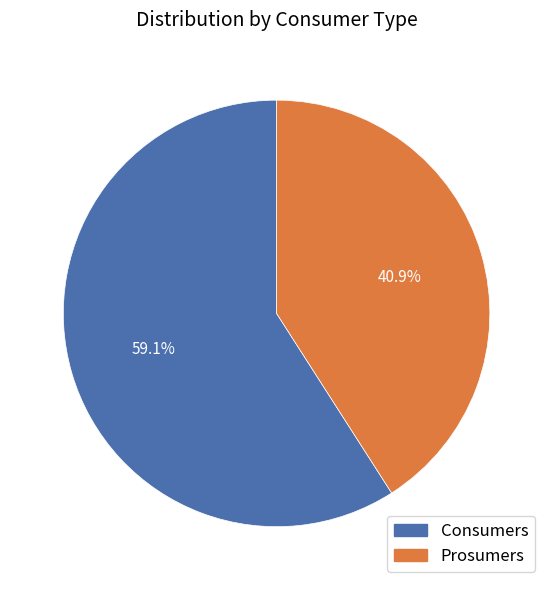

To the nearest percent, what is the average slice percentage?

50%